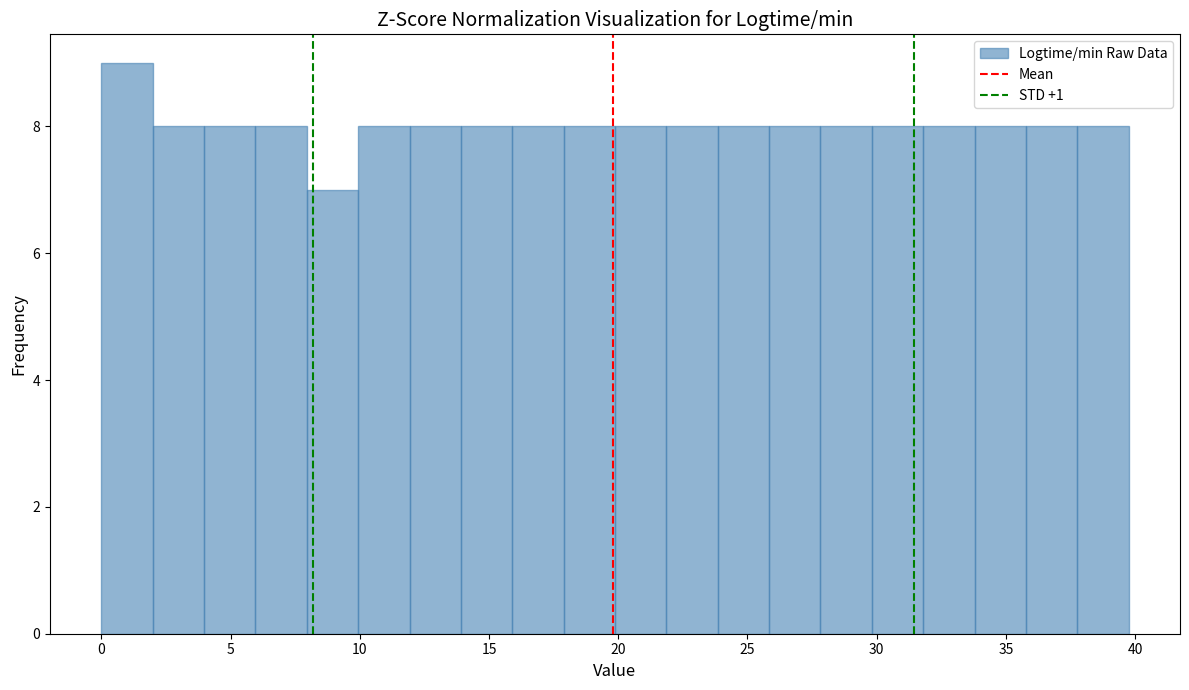

Read against the x-axis, roughly where is the centre of the tallest bar?

1.0